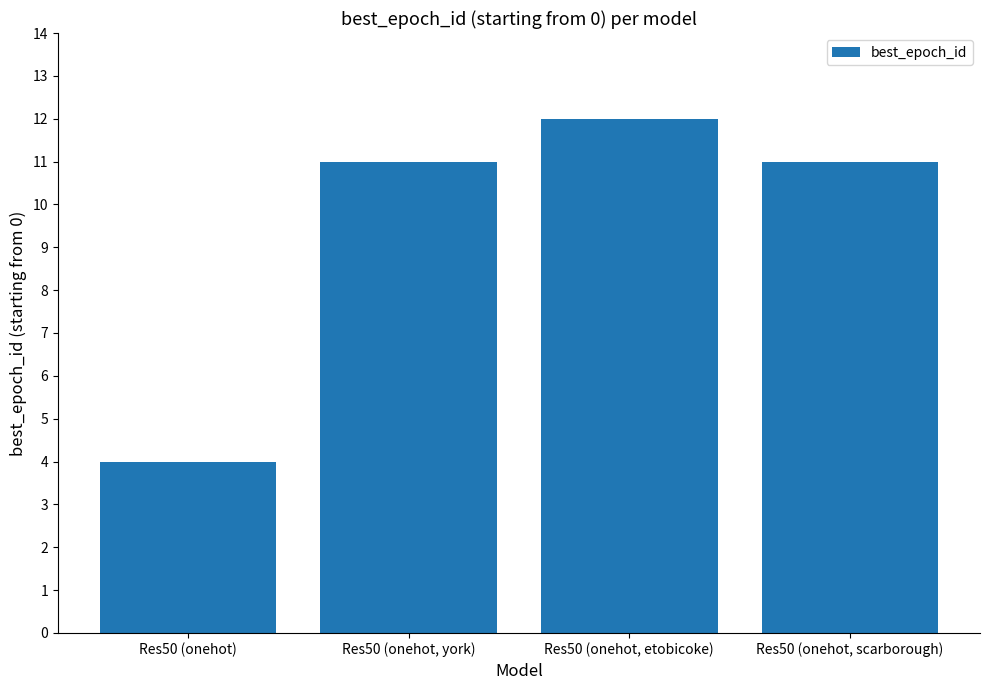

What position from the left is Res50 (onehot, etobicoke)?

3